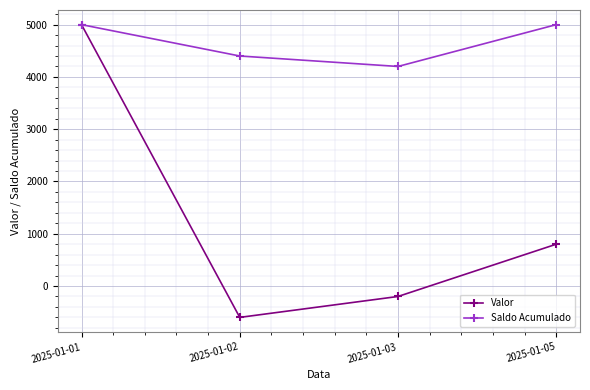

True or false: Saldo Acumulado has a value of 5000 at 2025-01-05.

True